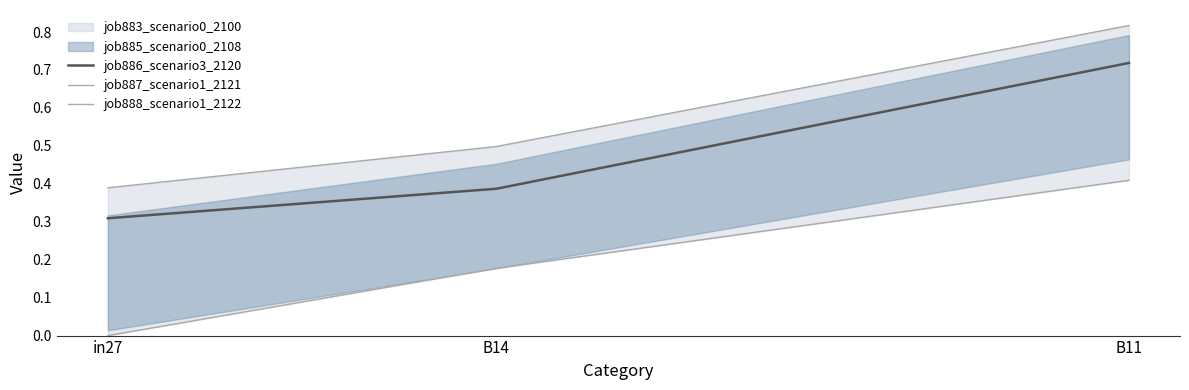

Reading left to right, extract all data points from this chart.

job886_scenario3_2120: in27=0.3	B14=0.4	B11=0.7
job887_scenario1_2121: in27=0.4	B14=0.5	B11=0.8
job888_scenario1_2122: in27=0.0	B14=0.2	B11=0.4